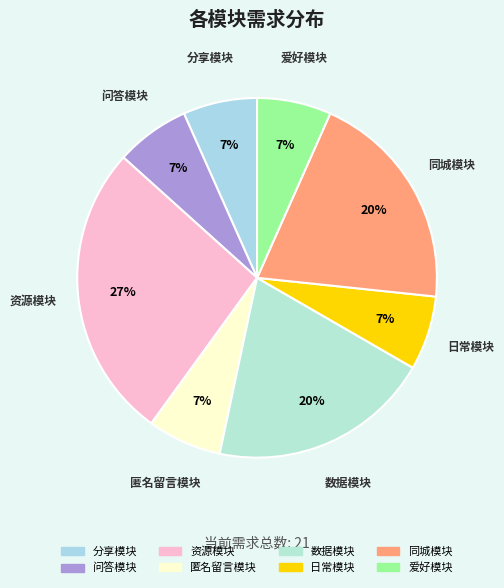

Does 数据模块 account for over 50% of the chart?

No